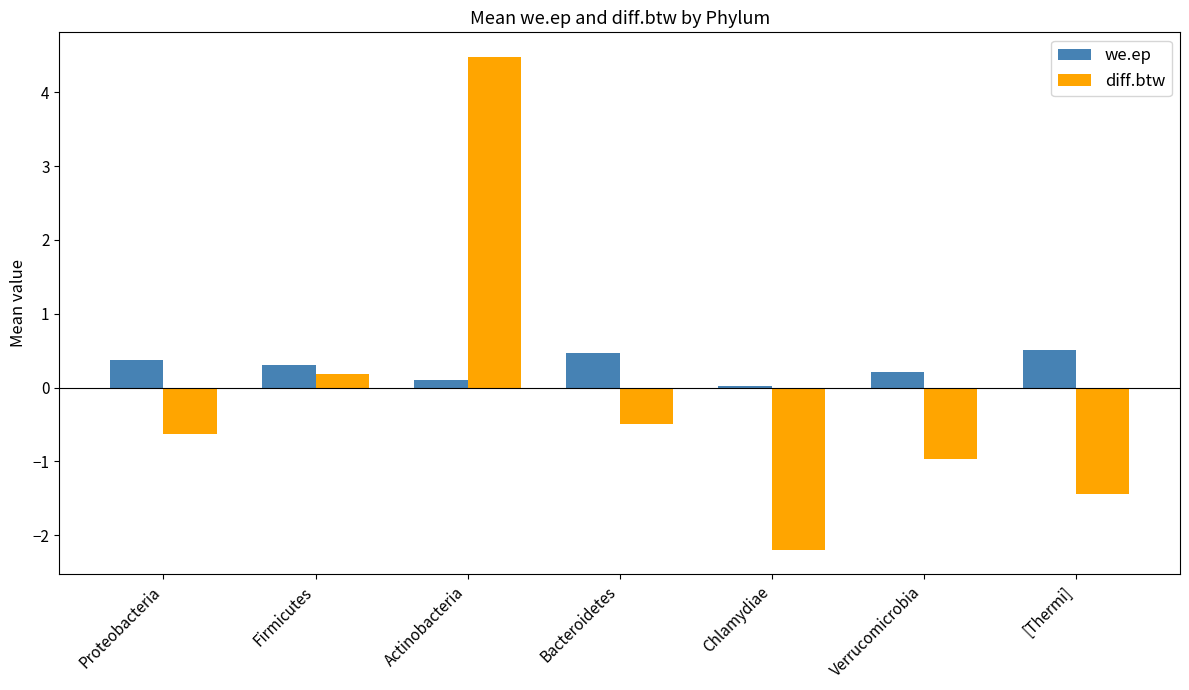

Between Bacteroidetes and Verrucomicrobia, which series saw the biggest shift?

diff.btw